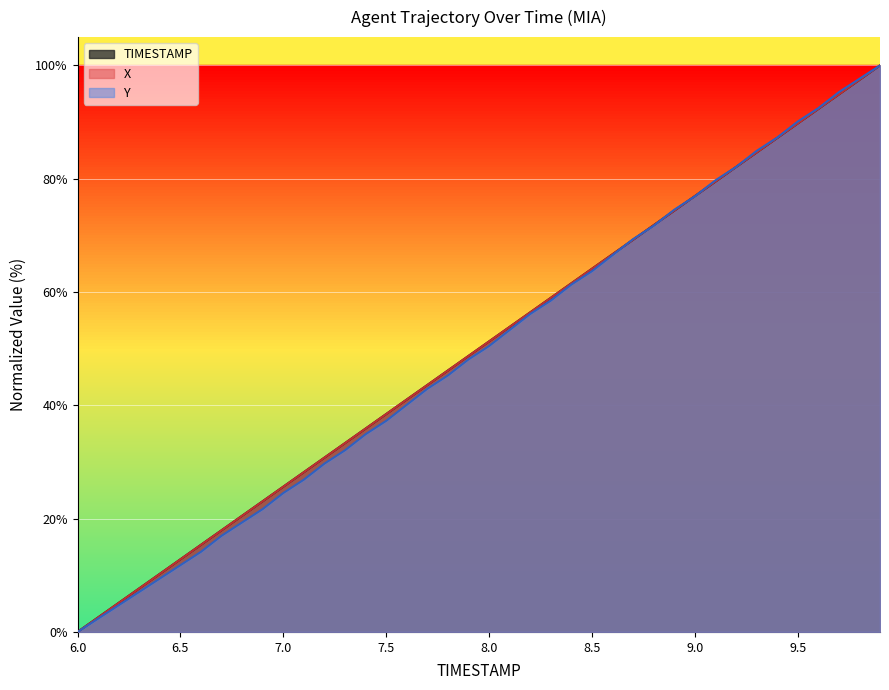

What is the value of the TIMESTAMP point at the 4th from the left?

7.7